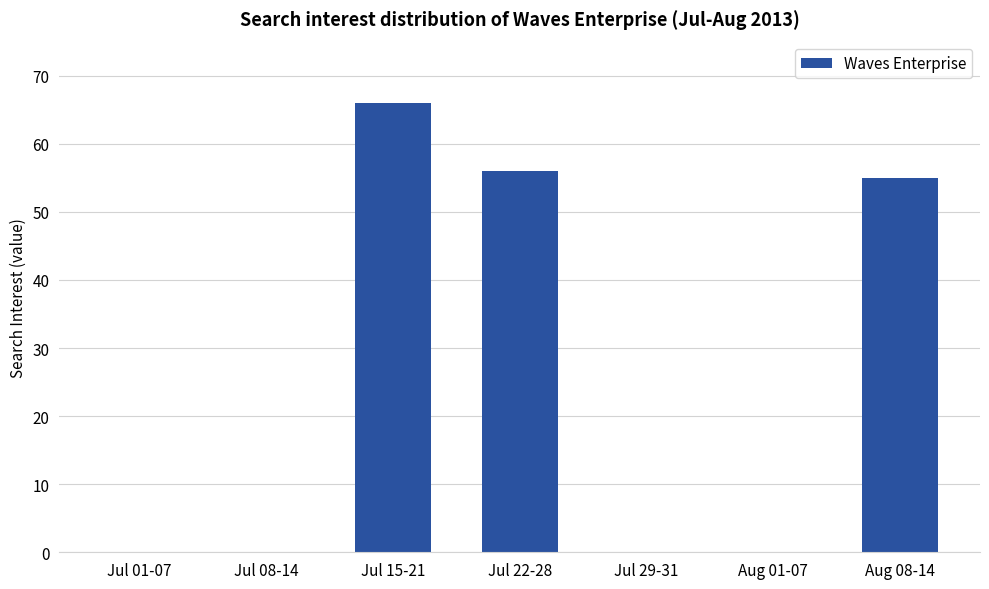

Between Jul 15-21 and Jul 08-14, which is larger?

Jul 15-21